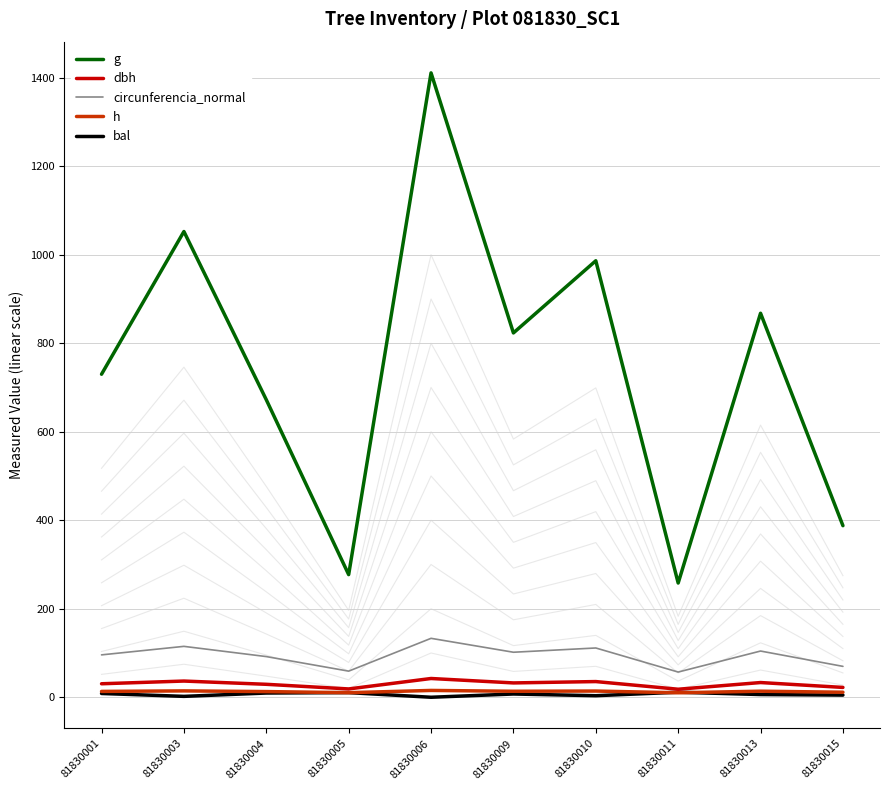

In h, how many points are lower than both neighbors (excluding endpoints)?

3